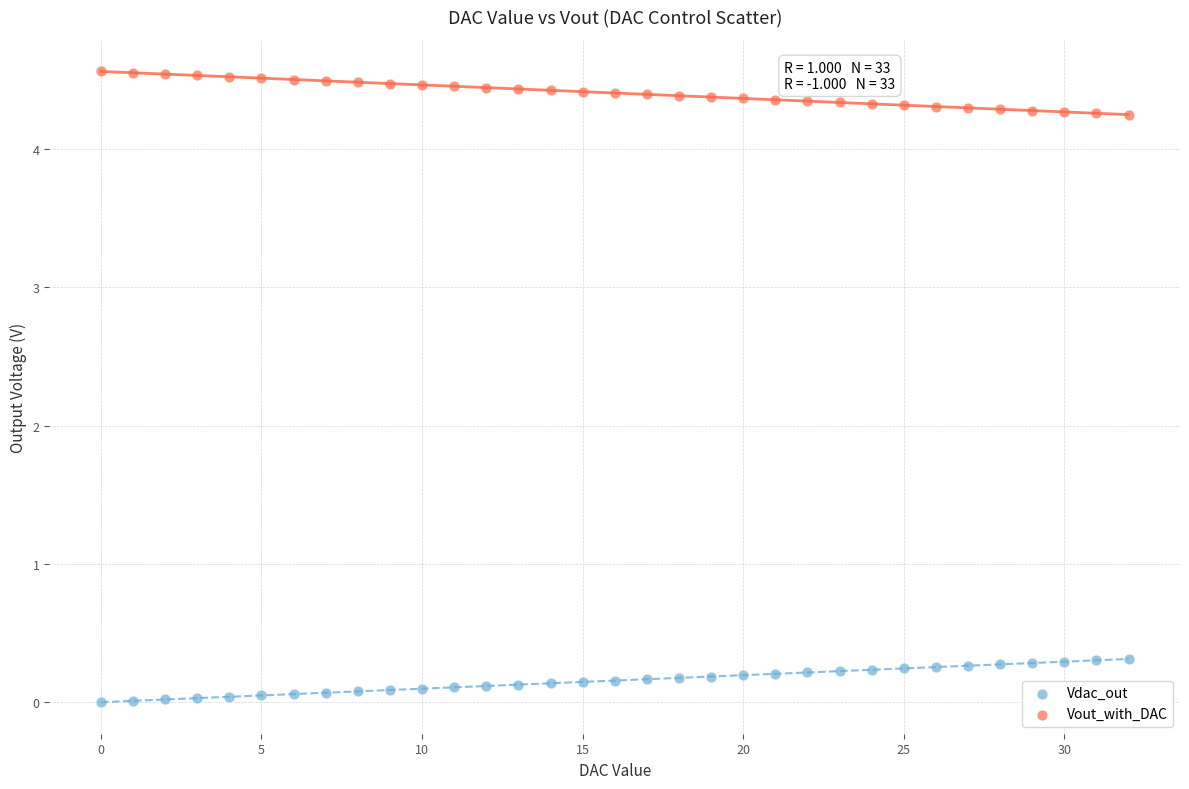

Across all data points, what is the range of Y values (max minus min)?

4.6